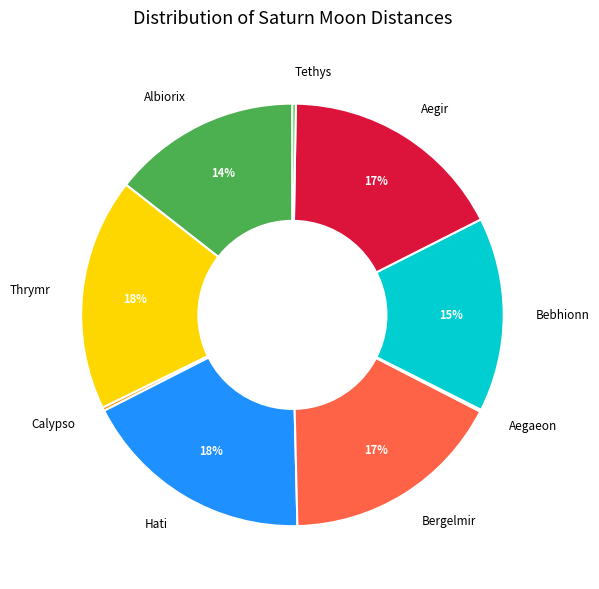

Does Aegir represent more than half of the total?

No